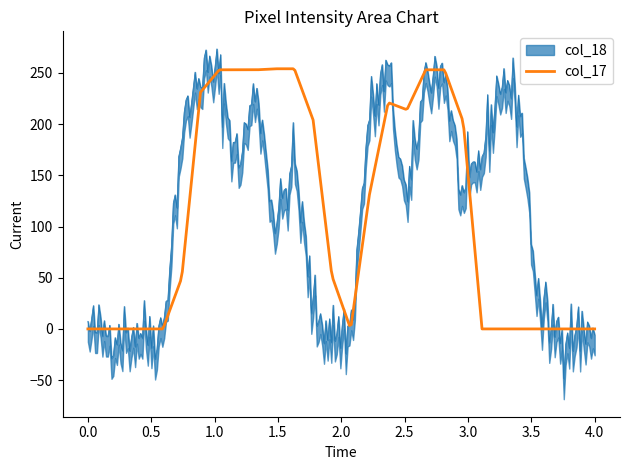

What is the maximum value for col_17?

254.0